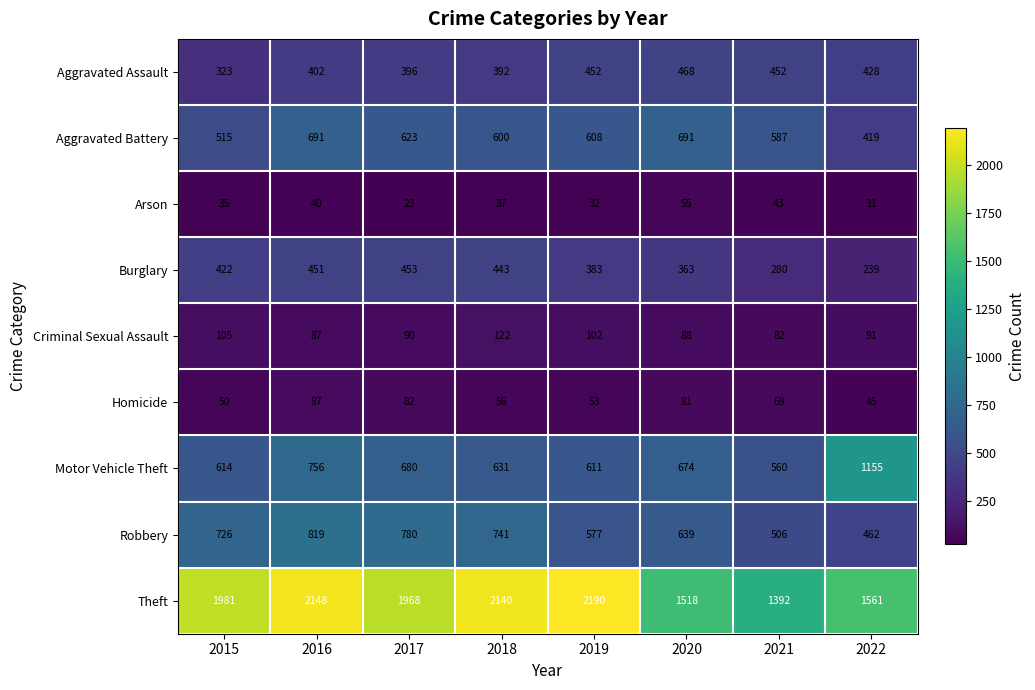

Rank the series by their maximum value, from highest to lowest.

Theft, Motor Vehicle Theft, Robbery, Aggravated Battery, Aggravated Assault, Burglary, Criminal Sexual Assault, Homicide, Arson